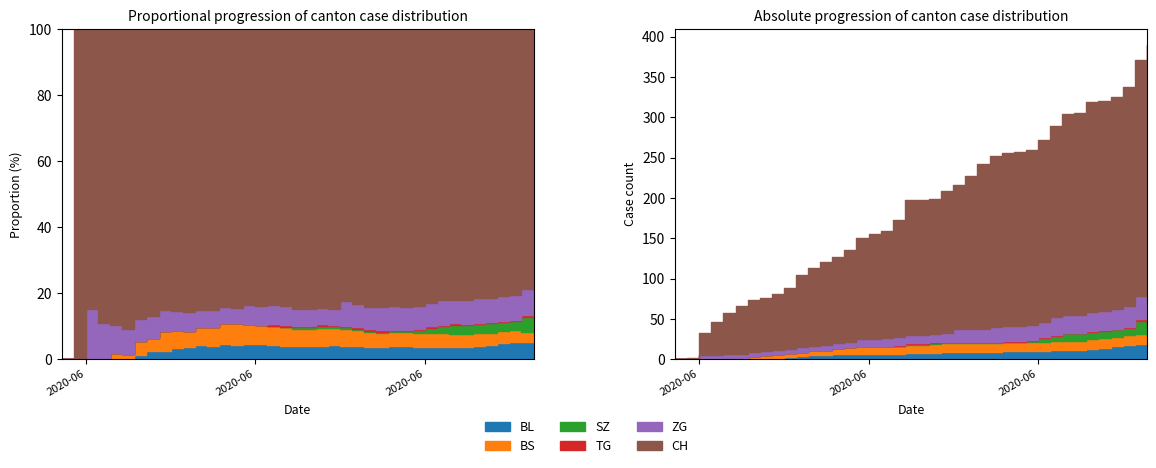

What is the difference between the maximum and second lowest values in the BS series?

12